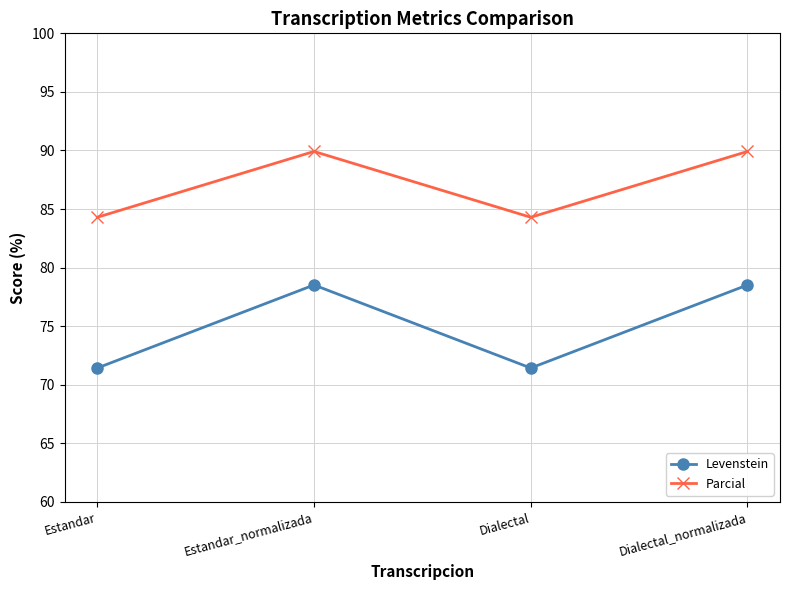

Reading right to left, list all the values displayed in this chart.

Levenstein: Dialectal_normalizada=78.5	Dialectal=71.4	Estandar_normalizada=78.5	Estandar=71.4
Parcial: Dialectal_normalizada=89.9	Dialectal=84.3	Estandar_normalizada=89.9	Estandar=84.3